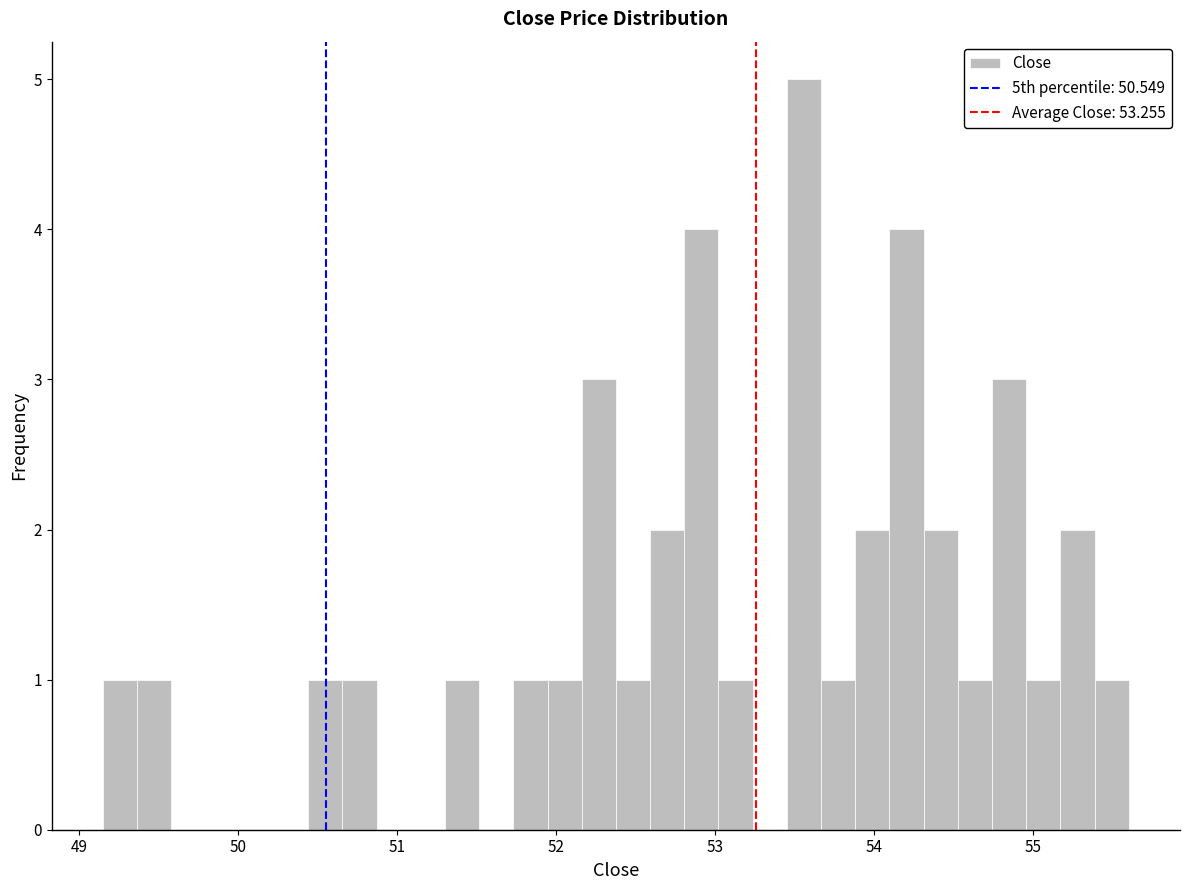

Around what value on the x-axis is the tallest bar? Give the approximate position of its centre, as read against the axis.

53.6